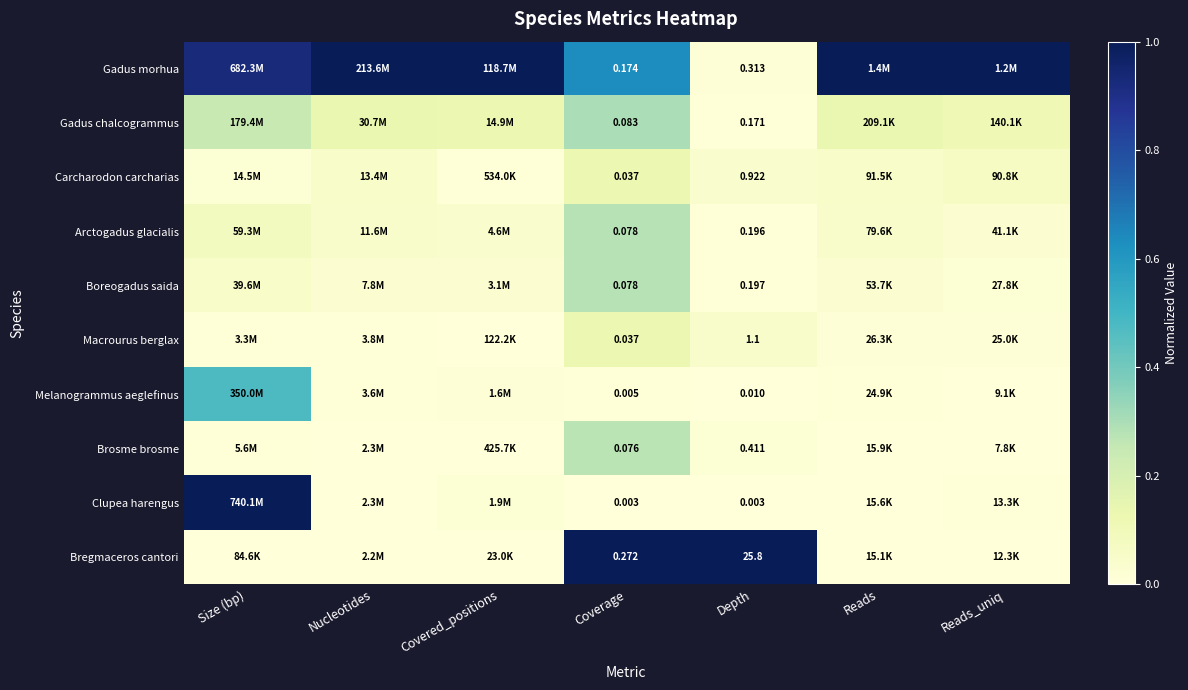

What is the difference between the maximum and minimum values in the Arctogadus glacialis series?

0.3